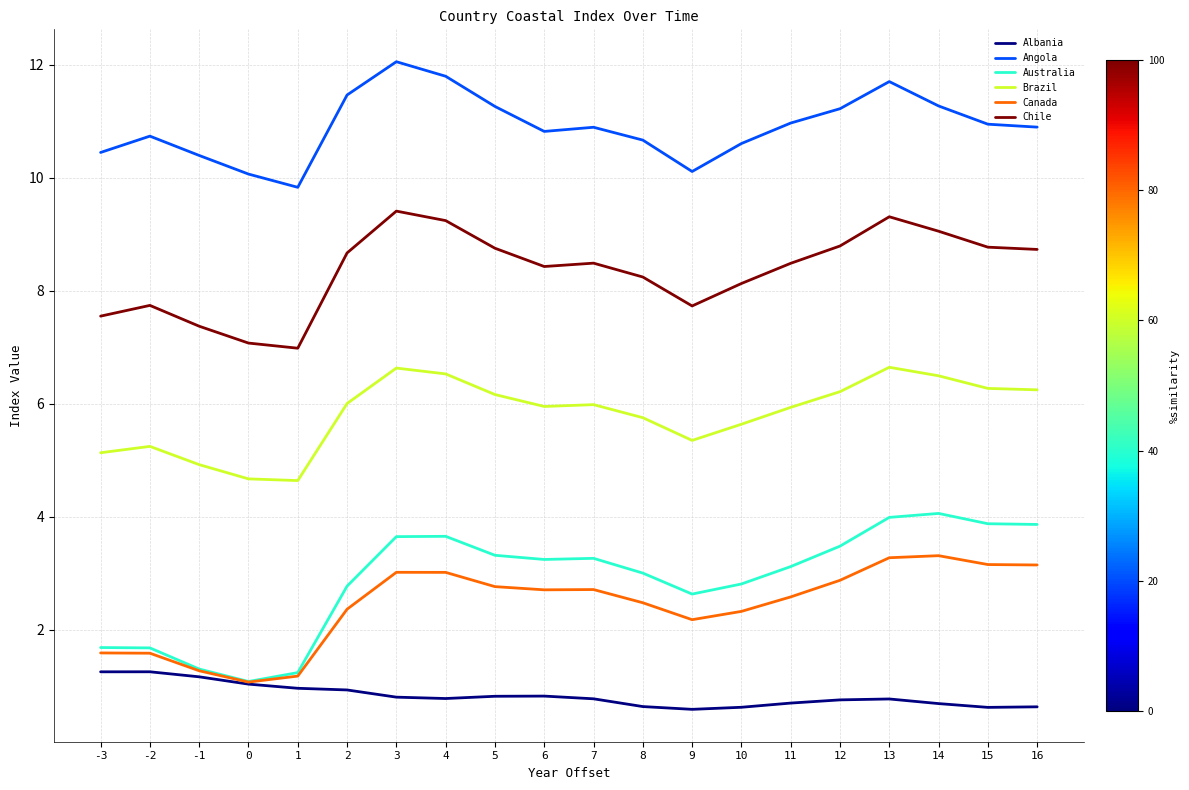

What is the sum of all Australia values?

57.7